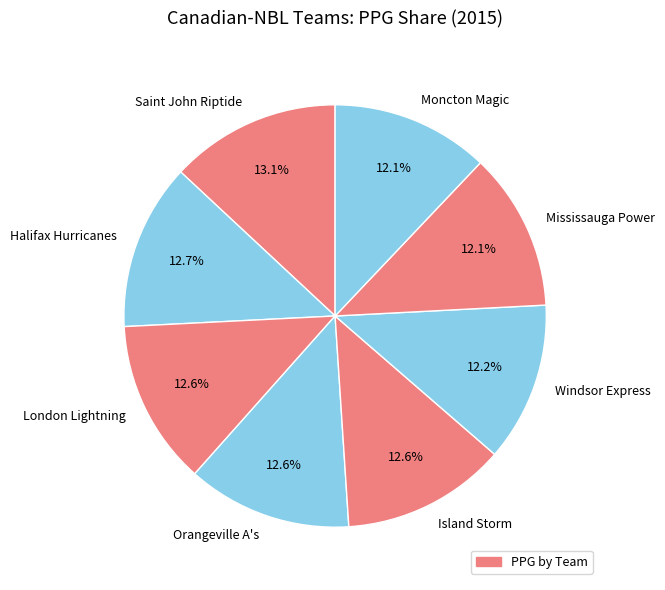

Approximately how many times larger is the value at Windsor Express compared to Orangeville A's?

1.0